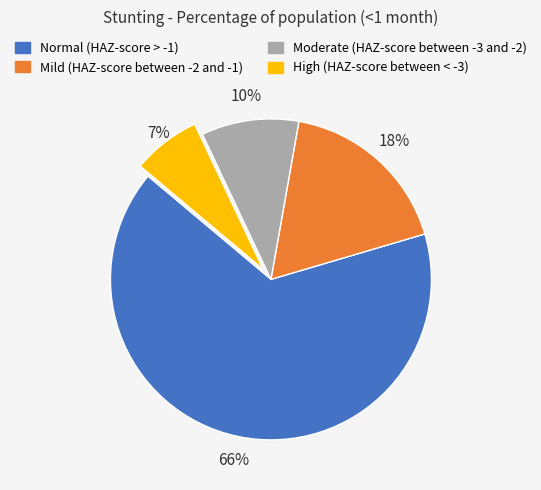

Which slice is the smallest?

High (HAZ-score between < -3)